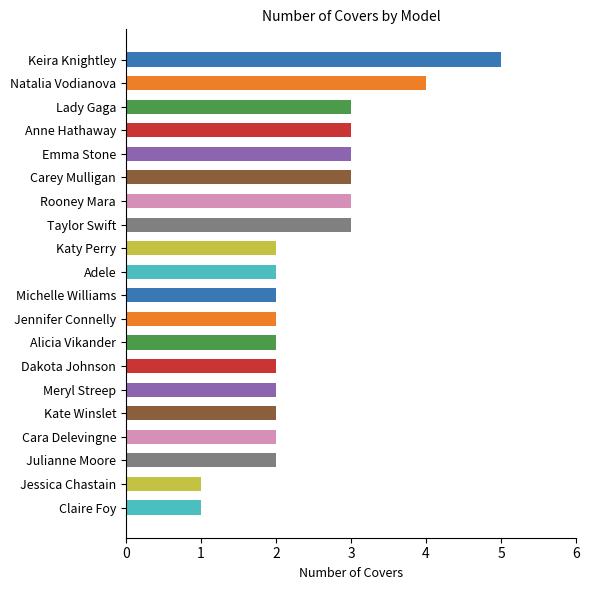

What is the difference between the maximum and minimum values?

4